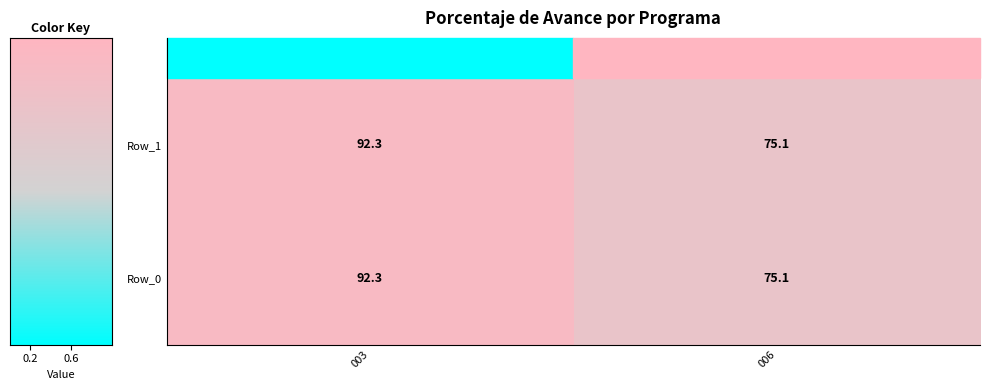

Rank the categories by Row_0 value from lowest to highest.

006, 003